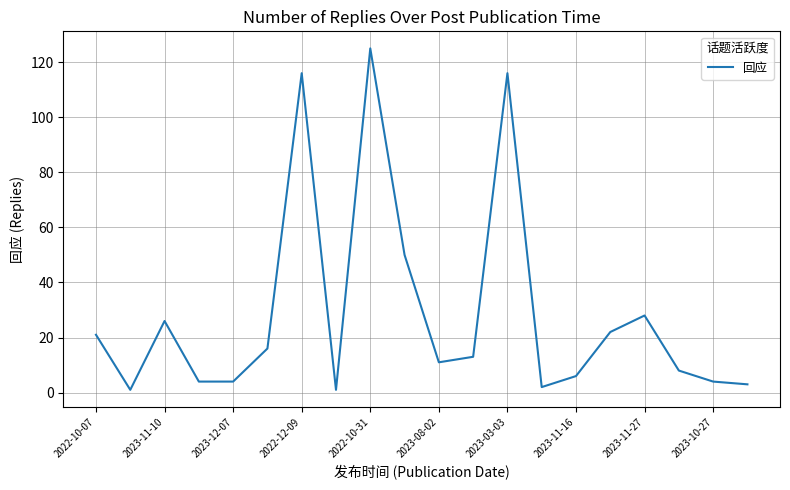

What is the maximum value shown in the chart?

125